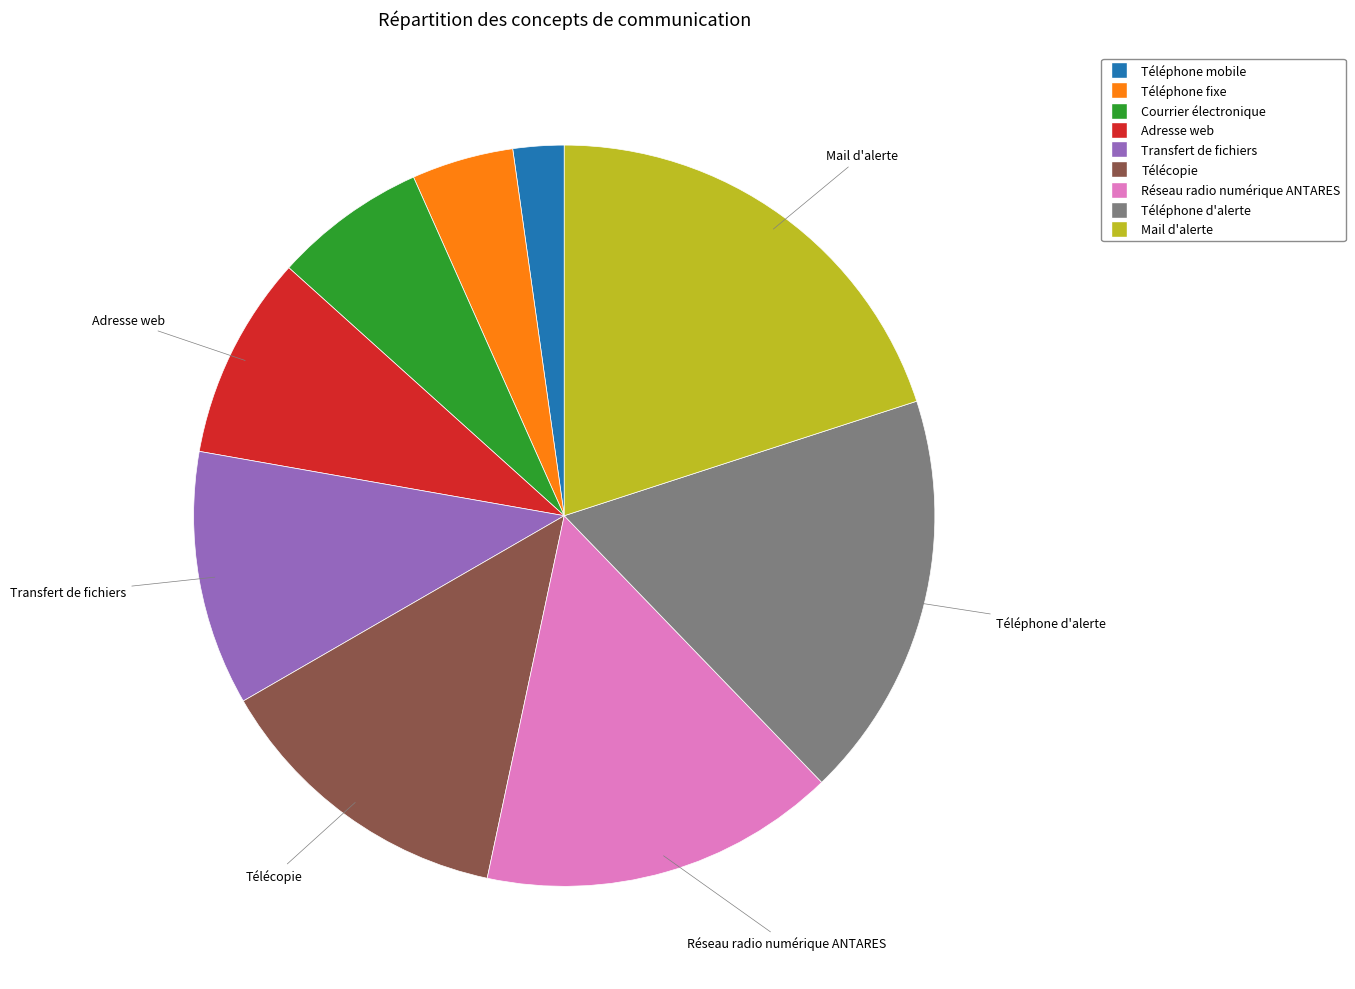

How many slices are in this pie chart?

9